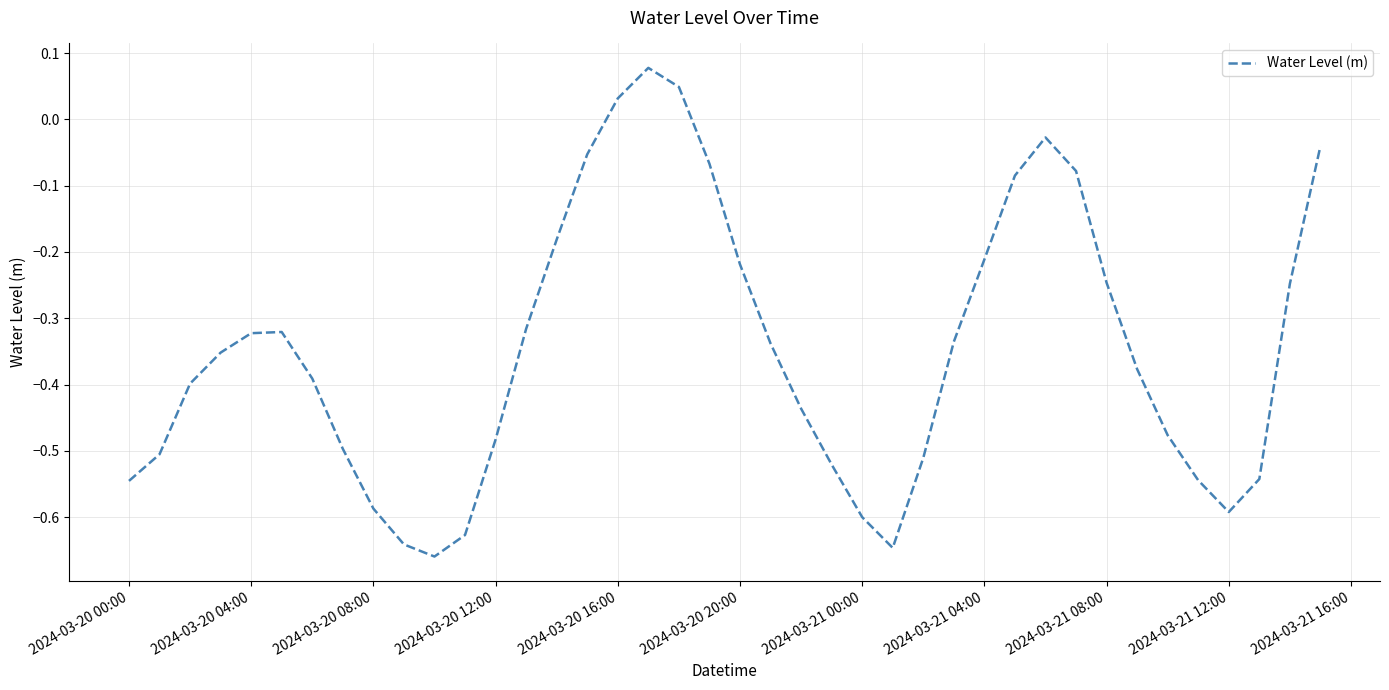

What is the difference between the maximum and minimum values?

0.7